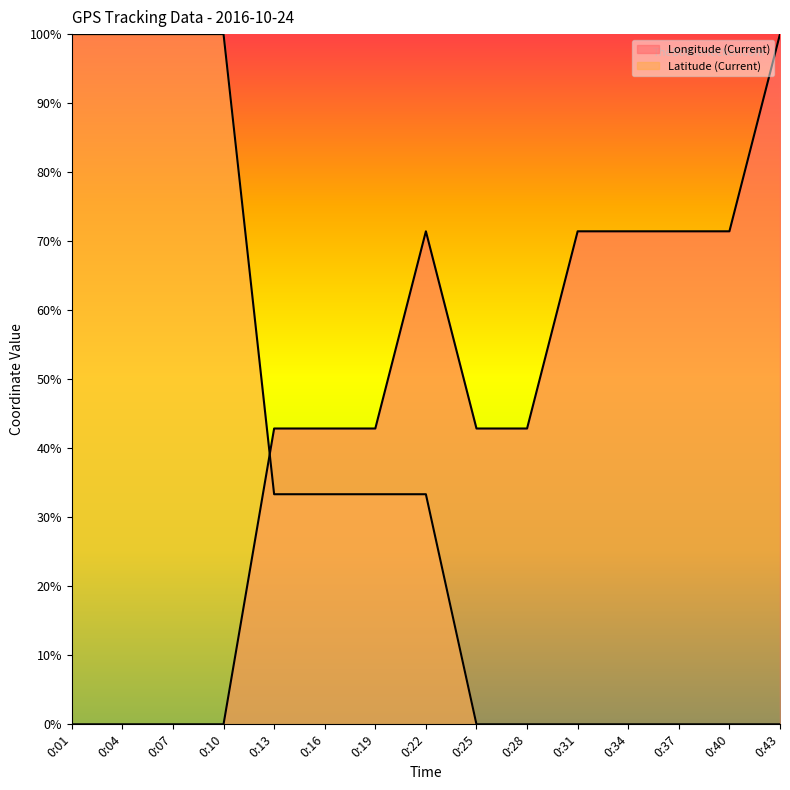

In Longitude (Current), how many points are higher than both neighbors (excluding endpoints)?

1